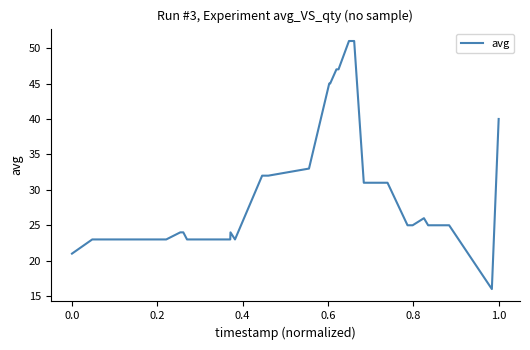

What is the smallest value displayed?

16